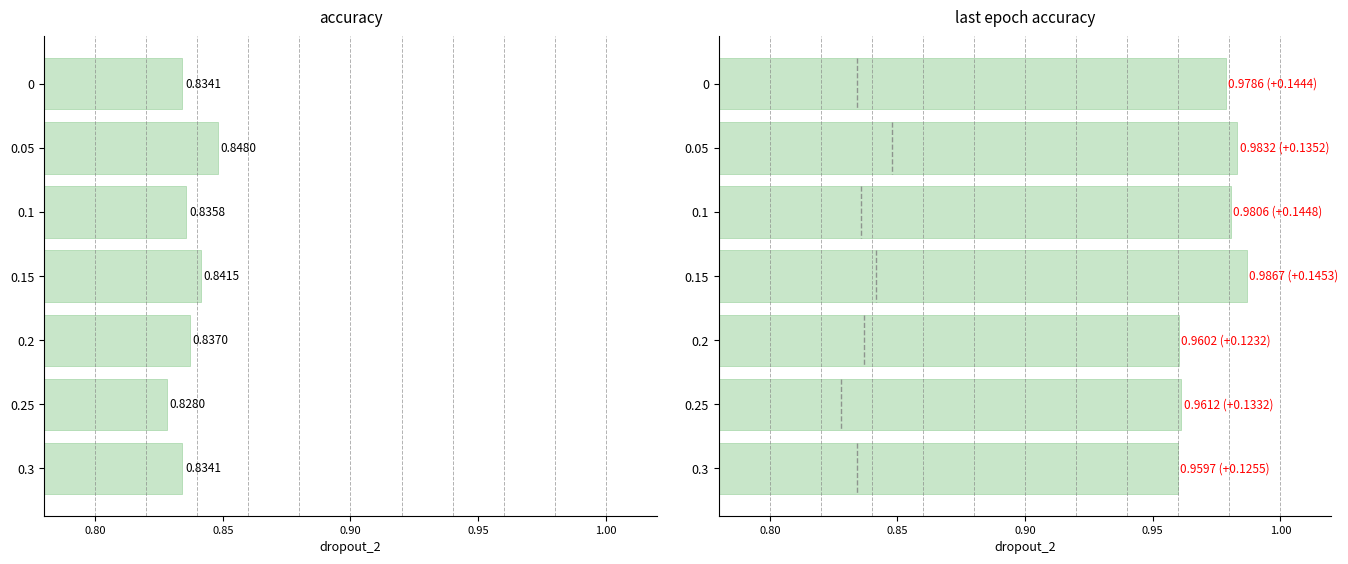

How many series are shown in this chart?

2